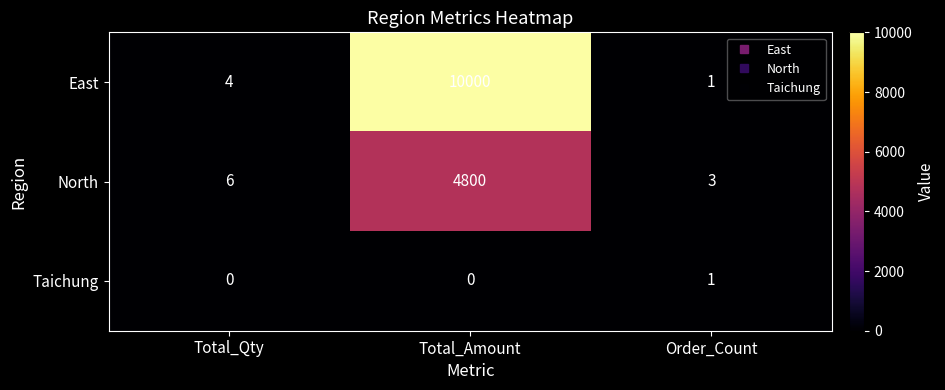

What is the spread (max minus min) of values at Total_Qty?

6